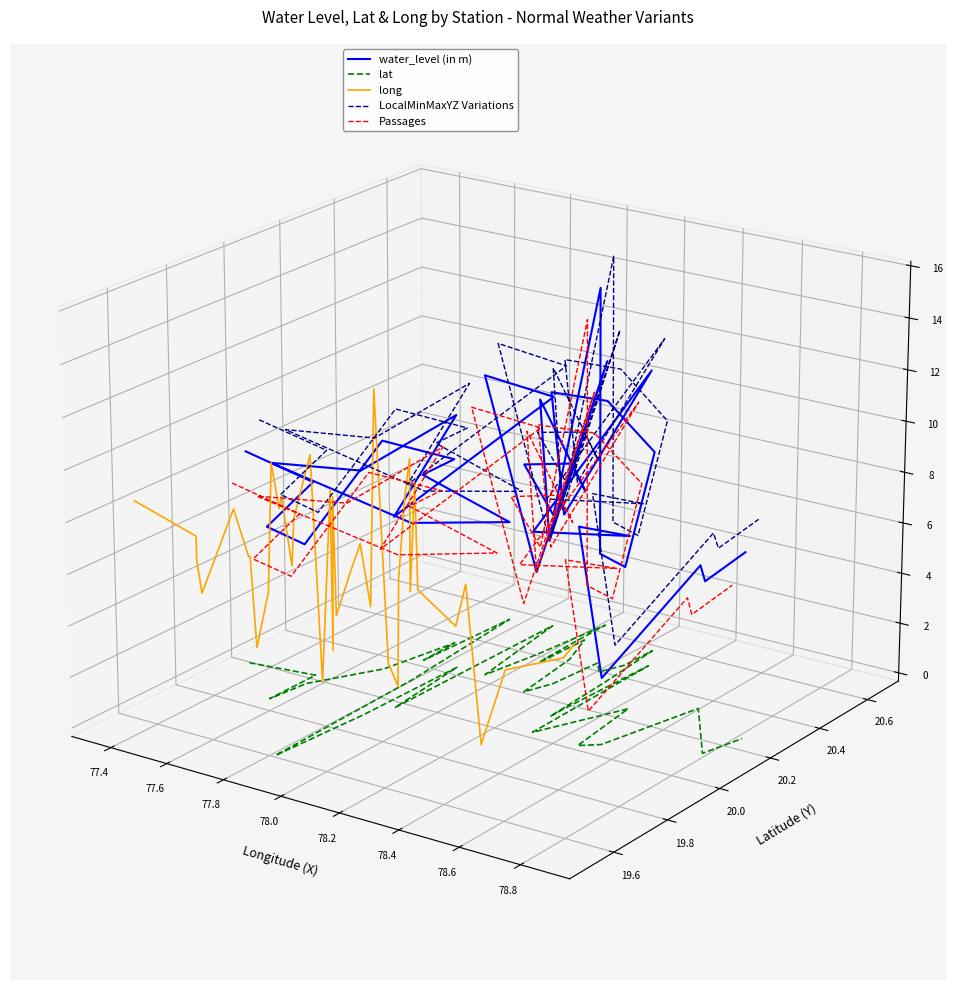

In water_level (in m), how many points are lower than both neighbors (excluding endpoints)?

13